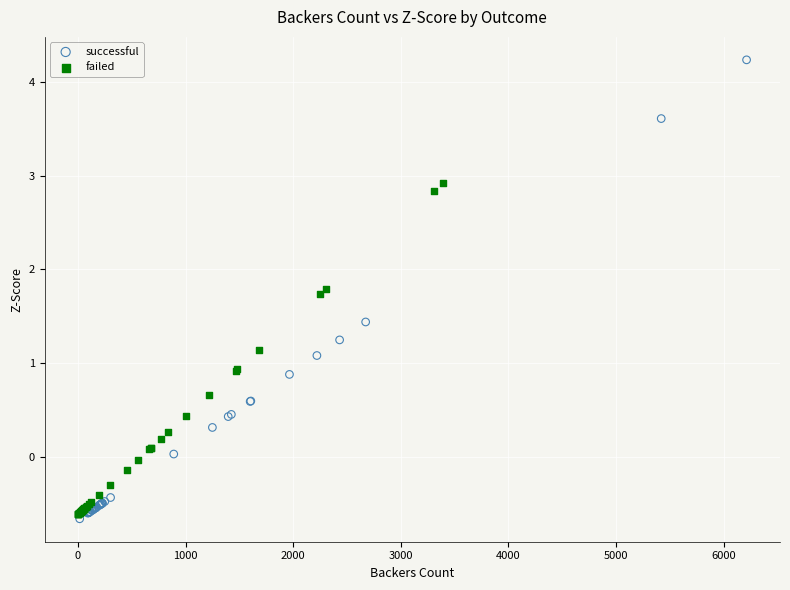

Which series has the widest spread of Y values?

successful